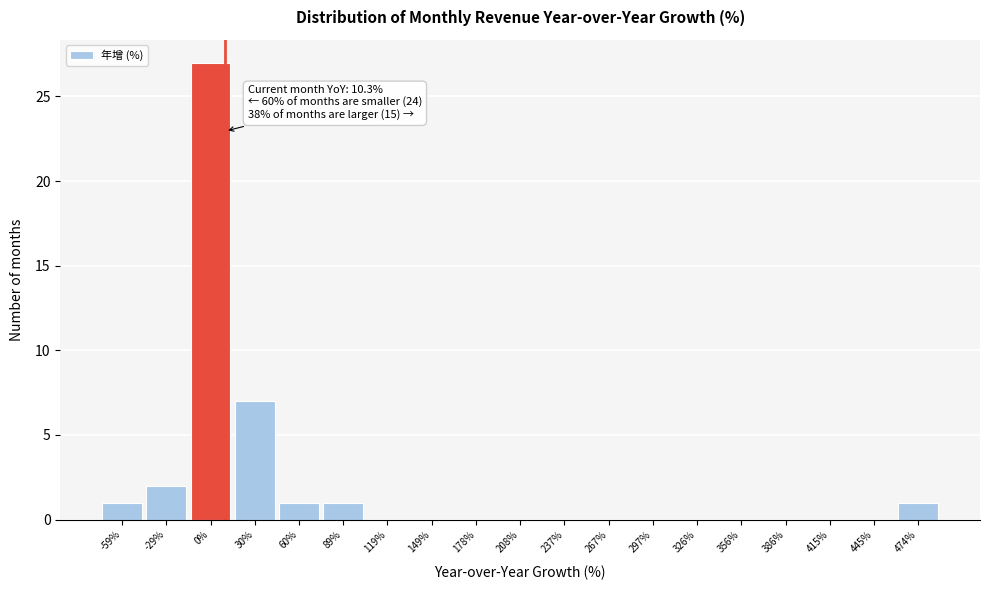

Which range on the x-axis has the tallest bar?

-15 to 15